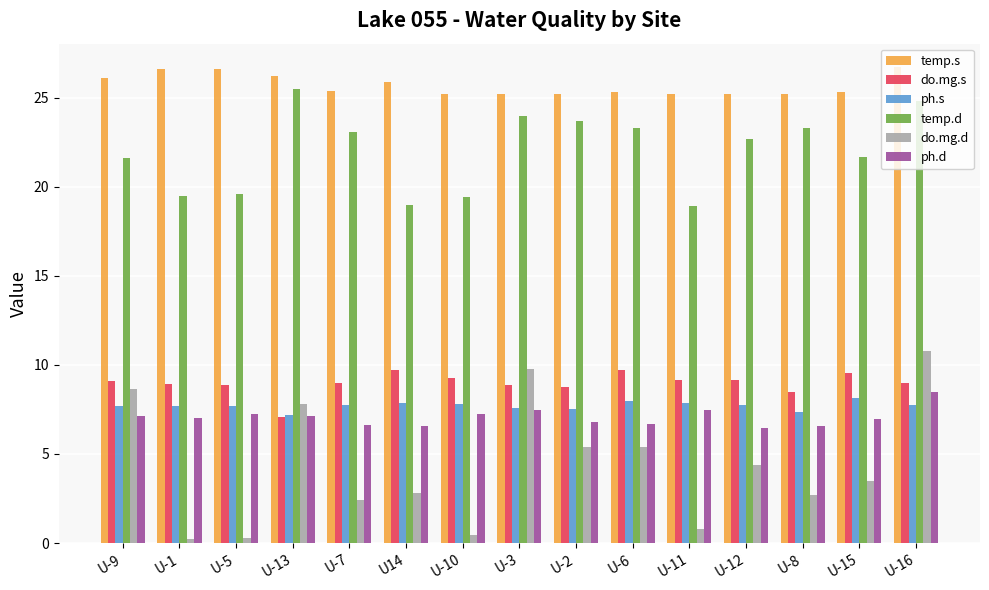

Is it true that do.mg.s equals 8.9 at U-1?

True